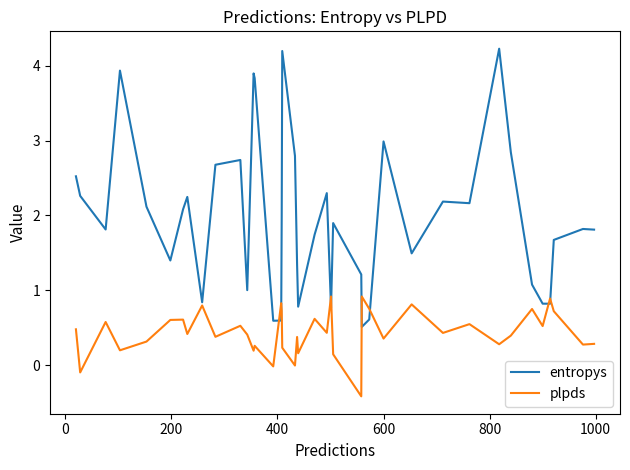

What is the highest value of the entropys series?

4.2